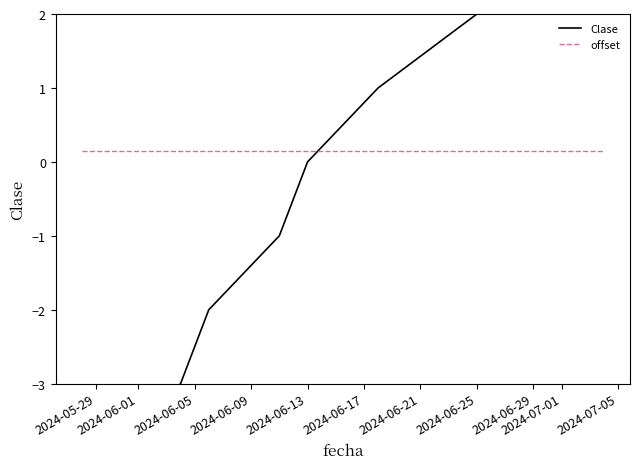

After their last crossing, which series has the higher values: offset or Clase?

Clase